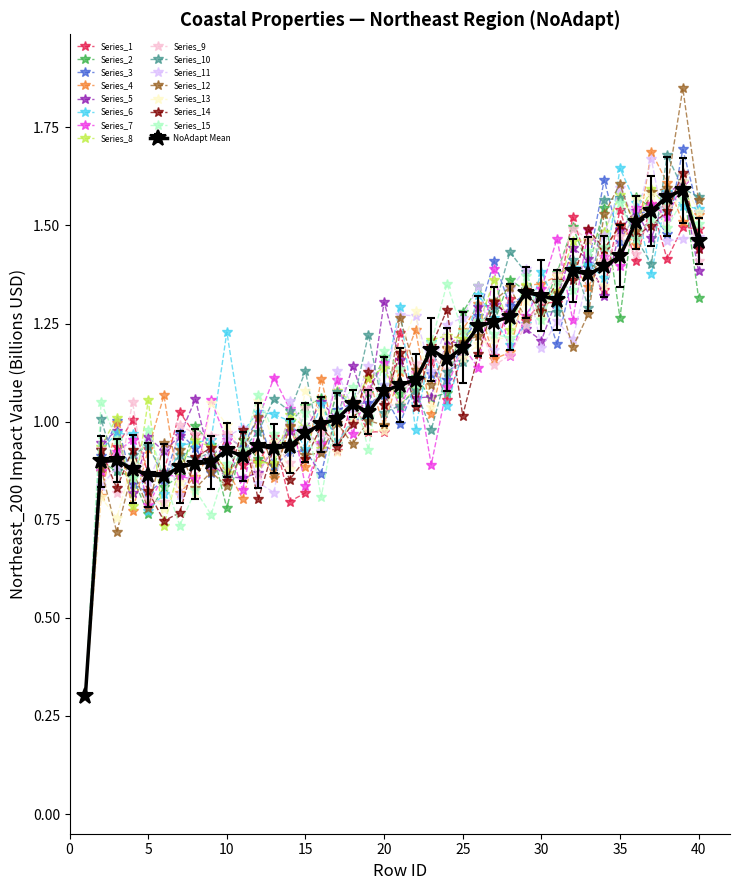

Which series has the widest spread of values?

Series_12